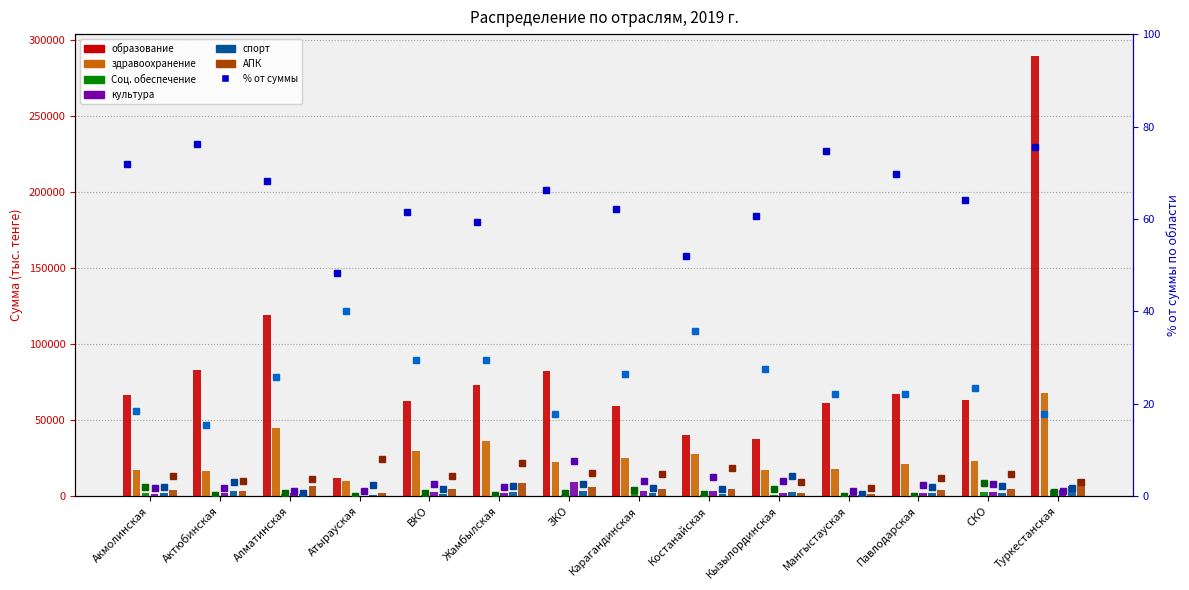

What is the maximum value for Соц. обеспечение?

3712